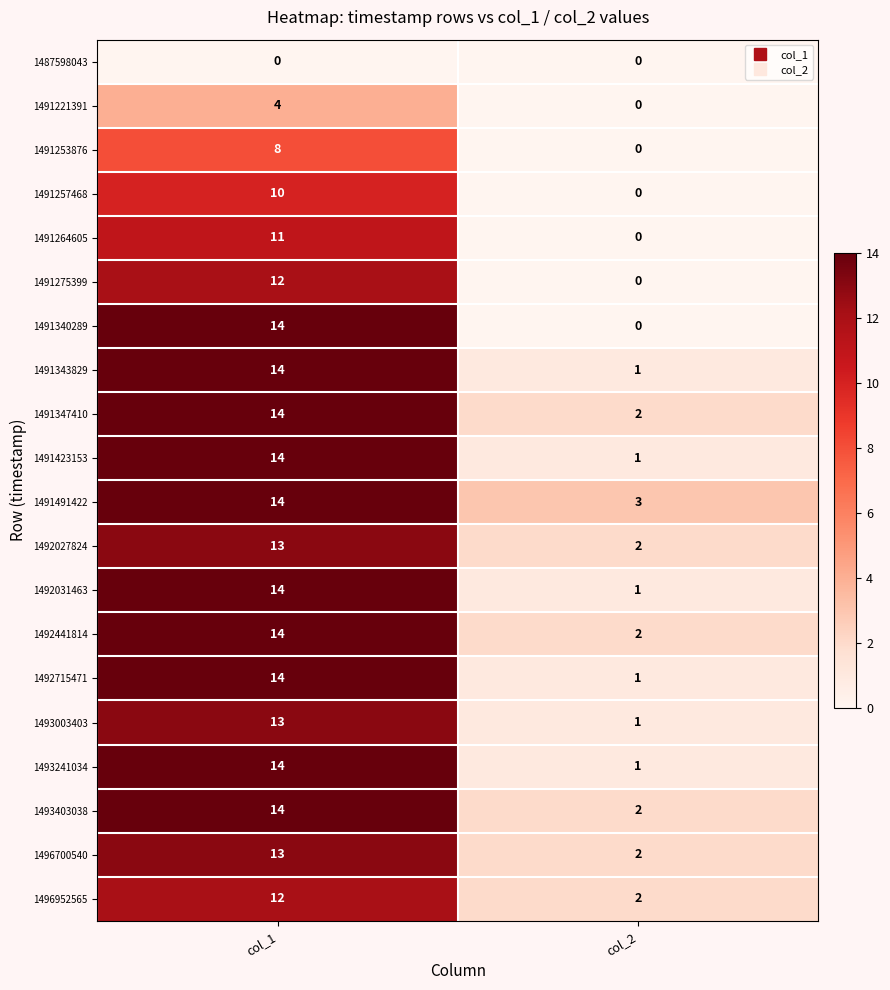

What is the sum of the 1492031463 values at col_2 and col_1?

15